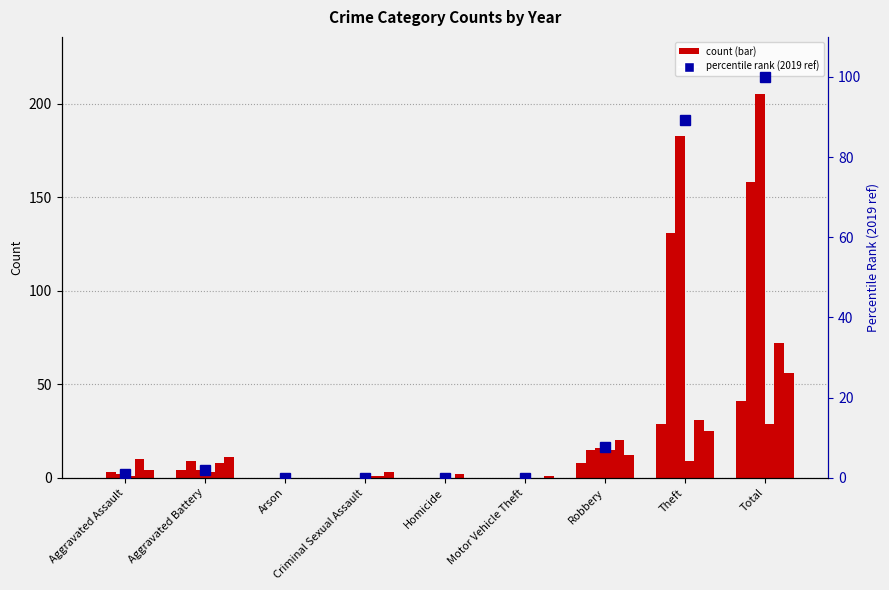

Does the chart contain stacked bars?

No